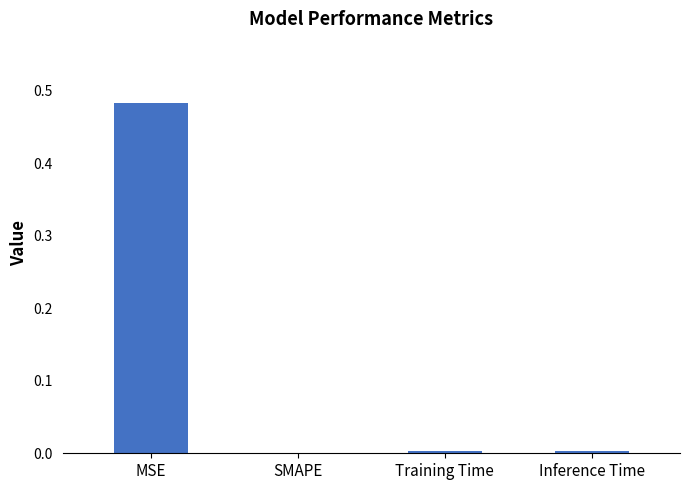

True or false: the data shows 0.0 at SMAPE.

True